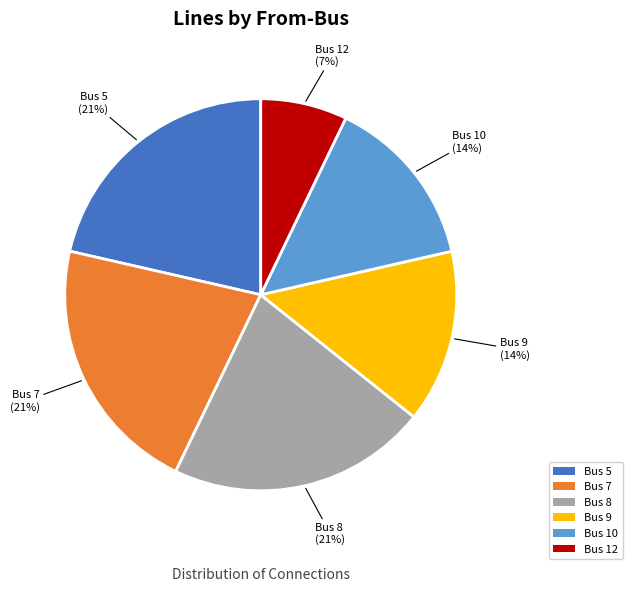

Which has a higher value, Bus 8 or Bus 9?

Bus 8